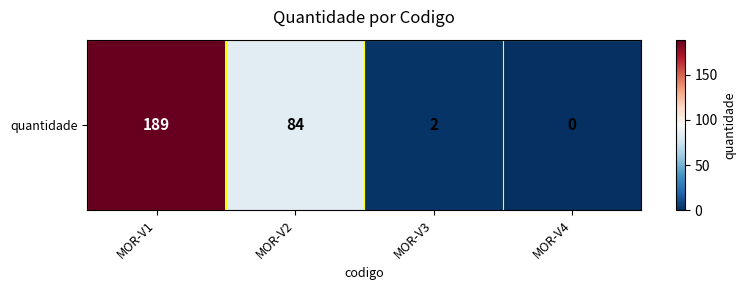

At which label does the data first exceed 84?

MOR-V1